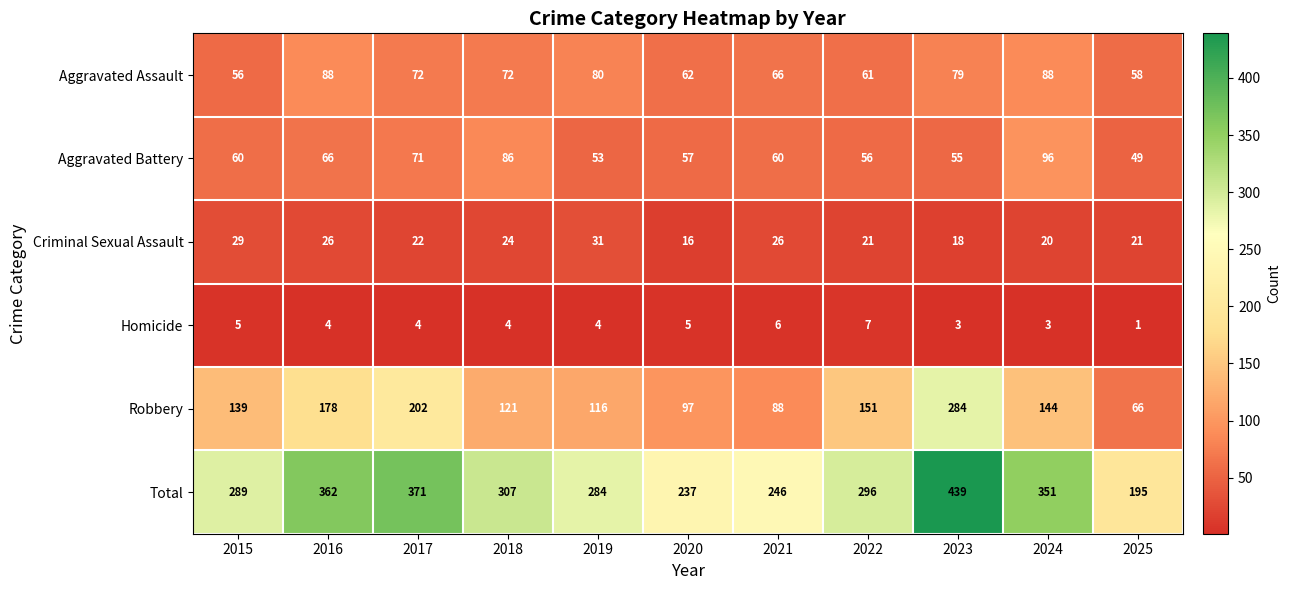

What is the average value of the Aggravated Battery series?

64